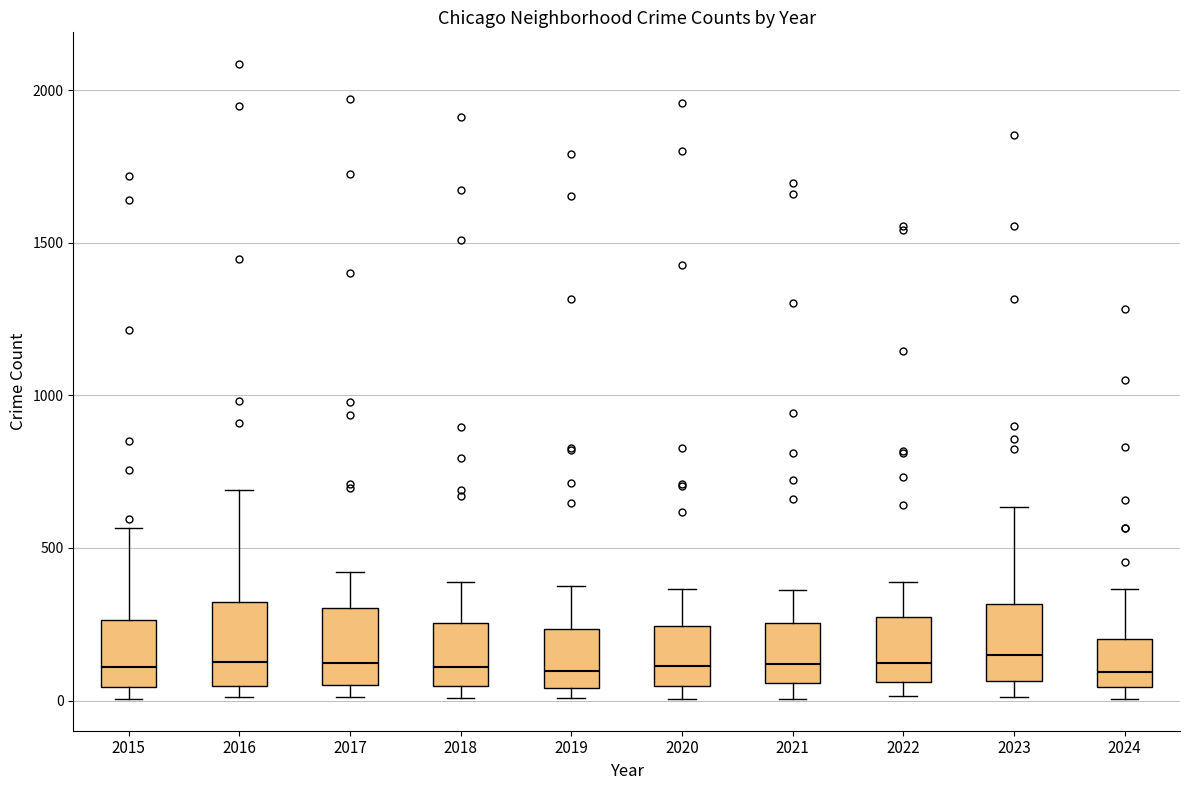

Reading left to right, read every box against the y-axis: the position of its median line, the range the box covers, and the ends of its whiskers. The values are not printed on the chart, so give them approximately, as read against the axis.

2015: median 100, box 50 to 250, whiskers 0 to 550
2016: median 150, box 50 to 300, whiskers 0 to 700
2017: median 100, box 50 to 300, whiskers 0 to 400
2018: median 100, box 50 to 250, whiskers 0 to 400
2019: median 100, box 50 to 250, whiskers 0 to 400
2020: median 100, box 50 to 250, whiskers 0 to 350
2021: median 100, box 50 to 250, whiskers 0 to 350
2022: median 100, box 50 to 250, whiskers 0 to 400
2023: median 150, box 50 to 300, whiskers 0 to 650
2024: median 100, box 50 to 200, whiskers 0 to 350